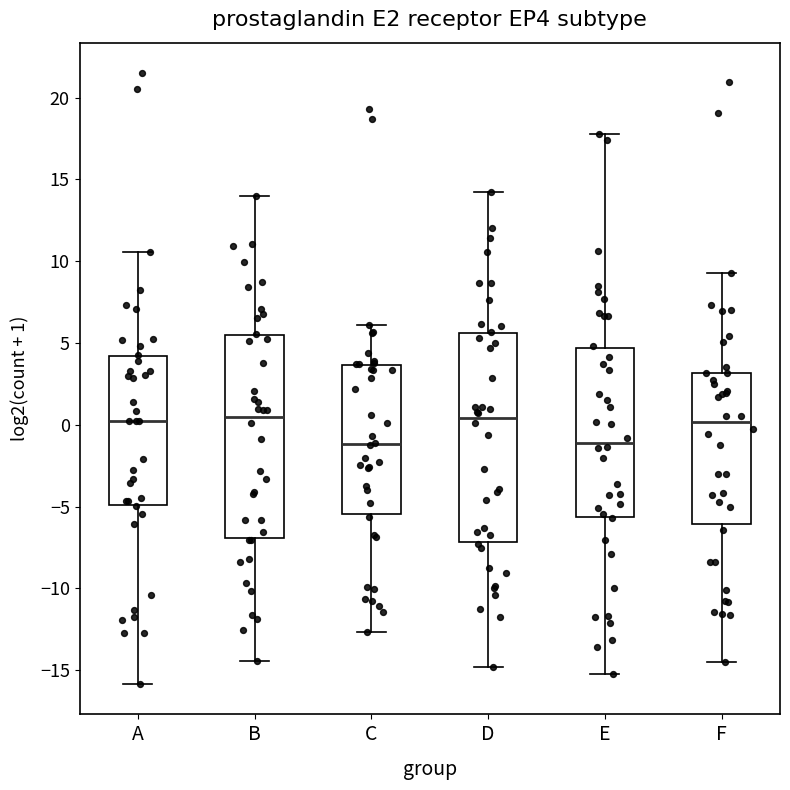

Reading left to right, transcribe this box plot: for each box, give where its median line is, the range the box spans, and where its two whiskers end, as read against the y-axis. The values are not printed on the chart, so give them approximately, as read against the axis.

A: median 0.0, box -5.0 to 4.0, whiskers -16.0 to 10.5
B: median 0.5, box -7.0 to 5.5, whiskers -14.5 to 14.0
C: median -1.0, box -5.5 to 3.5, whiskers -12.5 to 6.0
D: median 0.5, box -7.0 to 5.5, whiskers -15.0 to 14.0
E: median -1.0, box -5.5 to 4.5, whiskers -15.5 to 18.0
F: median 0.0, box -6.0 to 3.0, whiskers -14.5 to 9.5